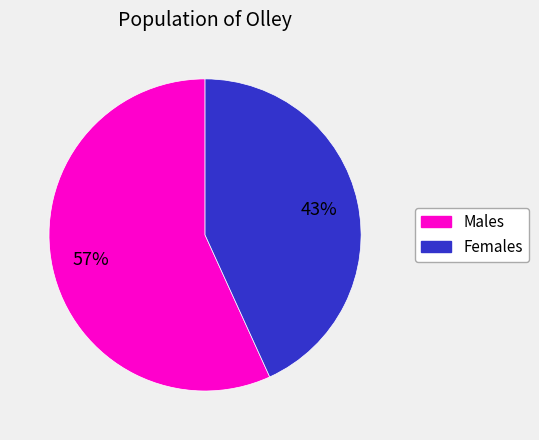

Does any single category account for the majority?

Yes